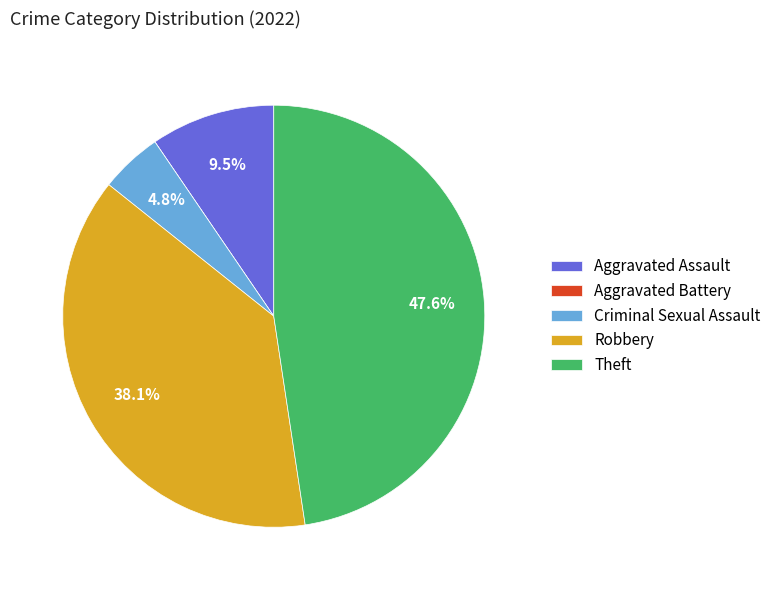

Is there a majority slice in this chart?

No